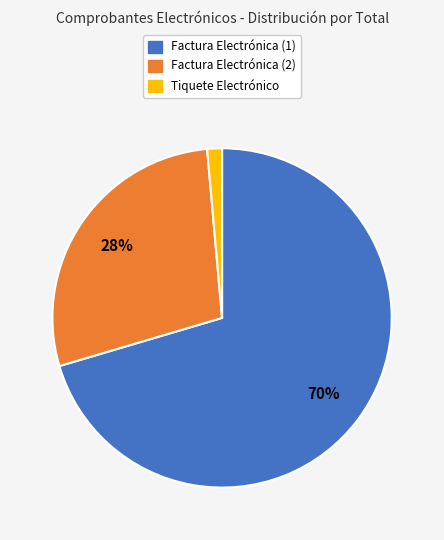

Combined, do Factura Electrónica (1) and Tiquete Electrónico account for over 50%?

Yes